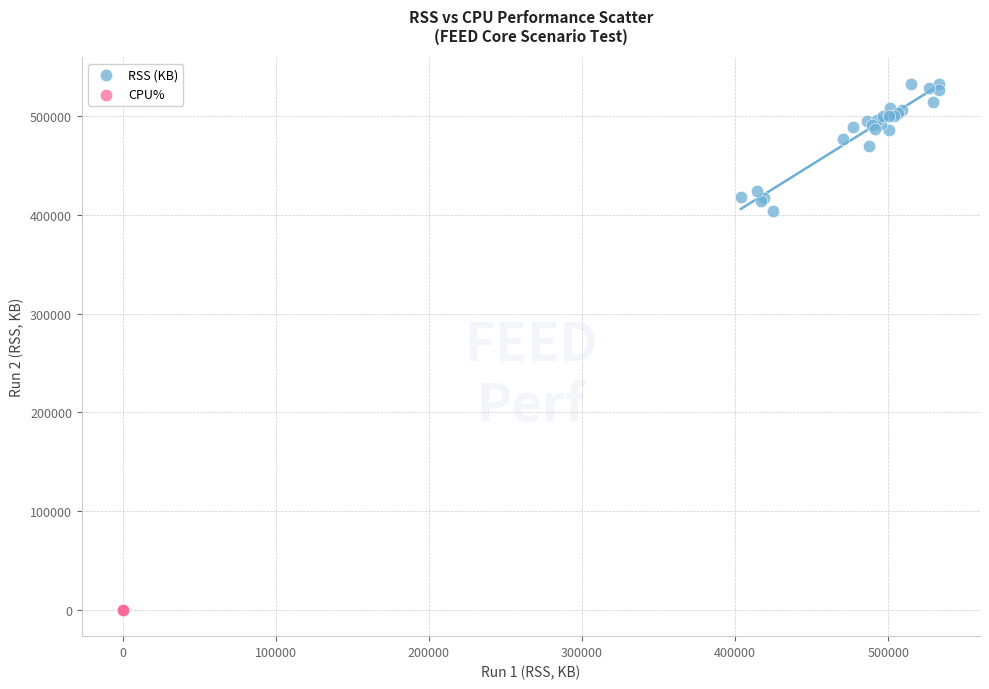

Which series reaches the minimum Y coordinate?

CPU%